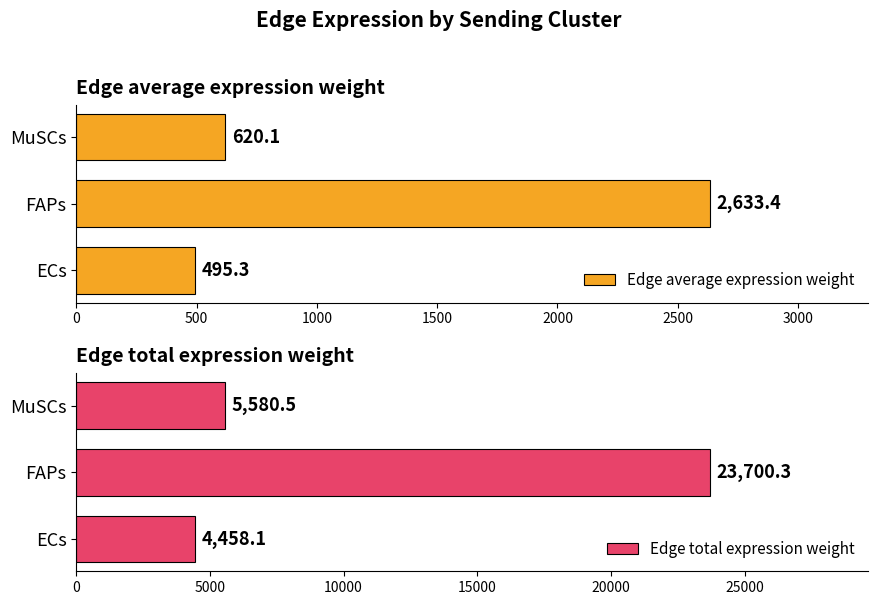

What is the average value of the Edge average expression weight series?

1249.6